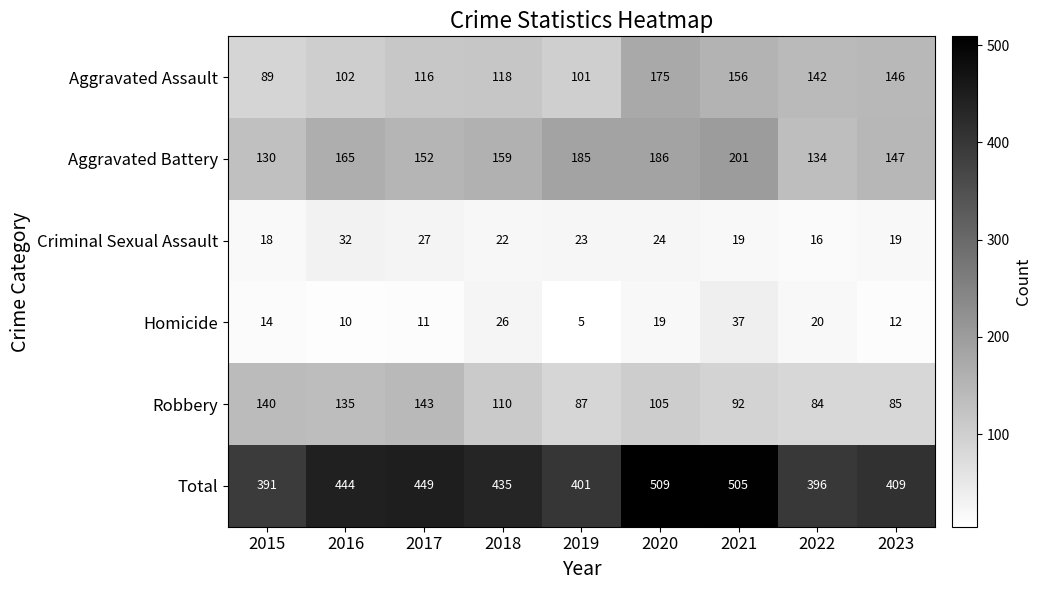

Which category has the highest value across all series?

2020